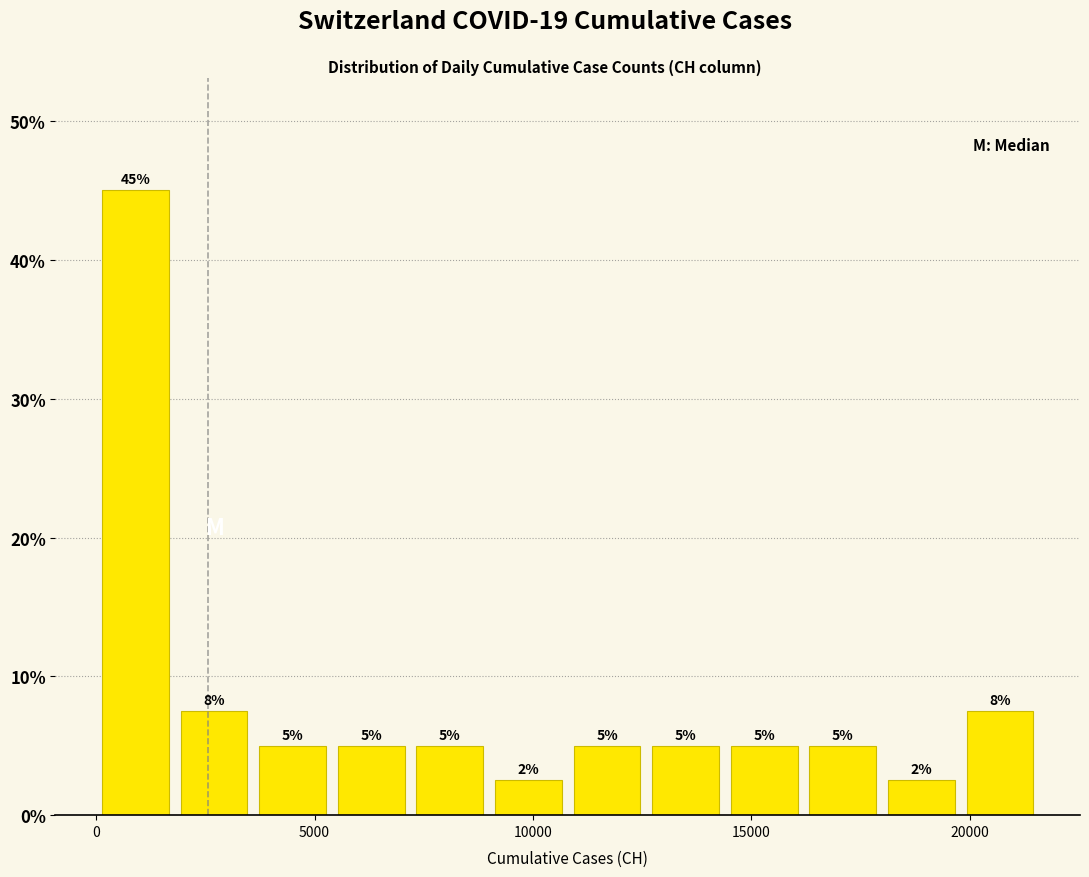

Read against the x-axis, roughly where is the centre of the tallest bar?

1000